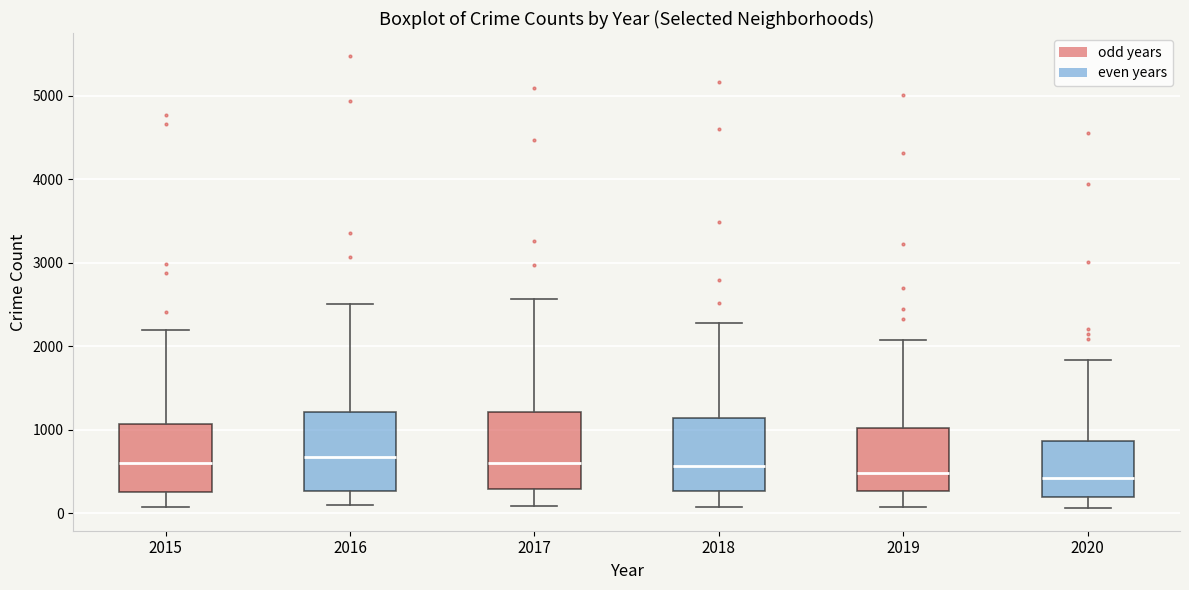

Reading left to right, transcribe this box plot: for each box, give where its median line is, the range the box spans, and where its two whiskers end, as read against the y-axis. The values are not printed on the chart, so give them approximately, as read against the axis.

2015: median 600, box 300 to 1100, whiskers 100 to 2200
2016: median 700, box 300 to 1200, whiskers 100 to 2500
2017: median 600, box 300 to 1200, whiskers 100 to 2600
2018: median 600, box 300 to 1100, whiskers 100 to 2300
2019: median 500, box 300 to 1000, whiskers 100 to 2100
2020: median 400, box 200 to 900, whiskers 100 to 1800